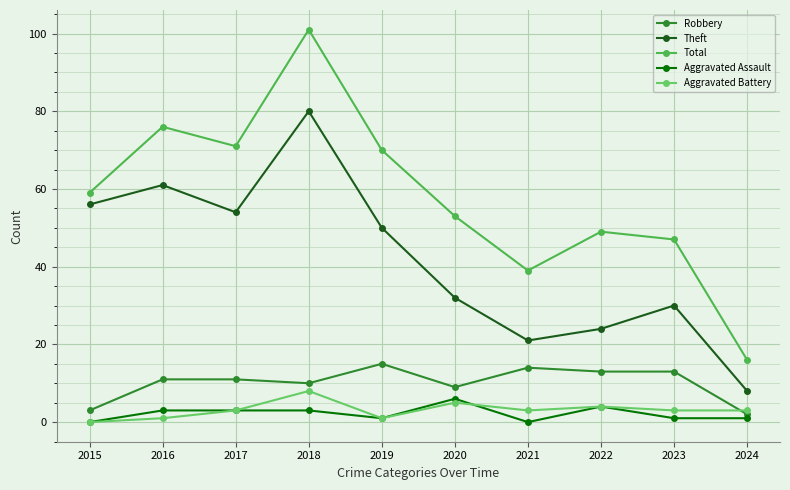

True or false: Aggravated Assault and Robbery cross at least once.

False